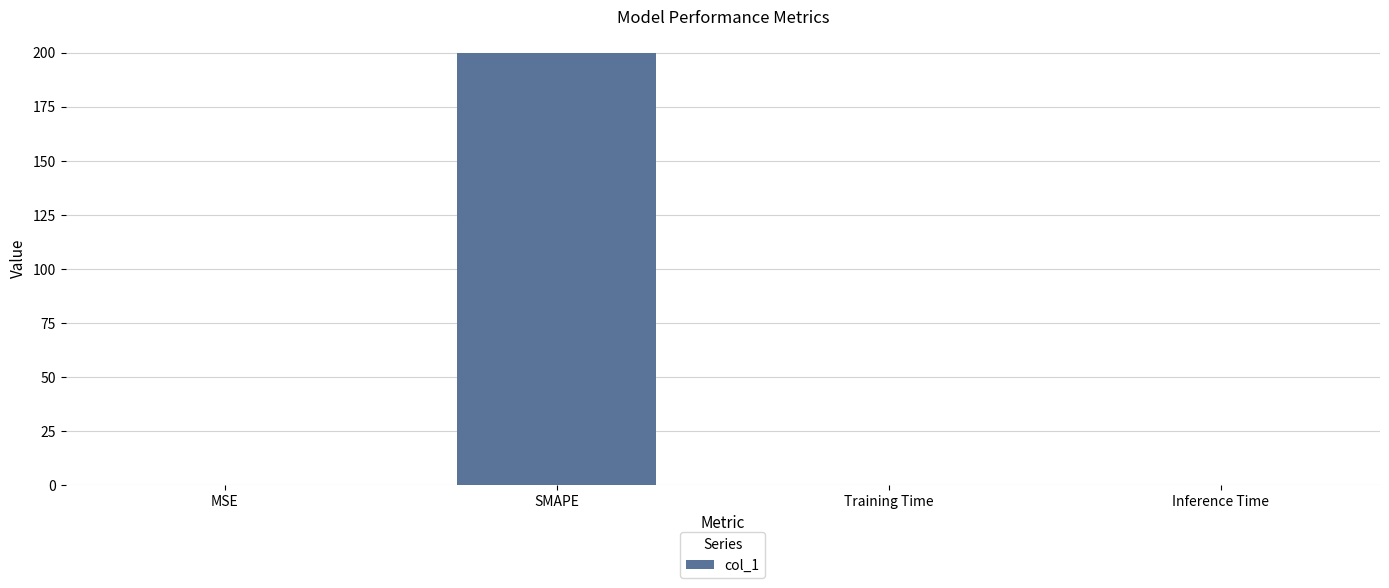

Between SMAPE and Inference Time, which is larger?

SMAPE